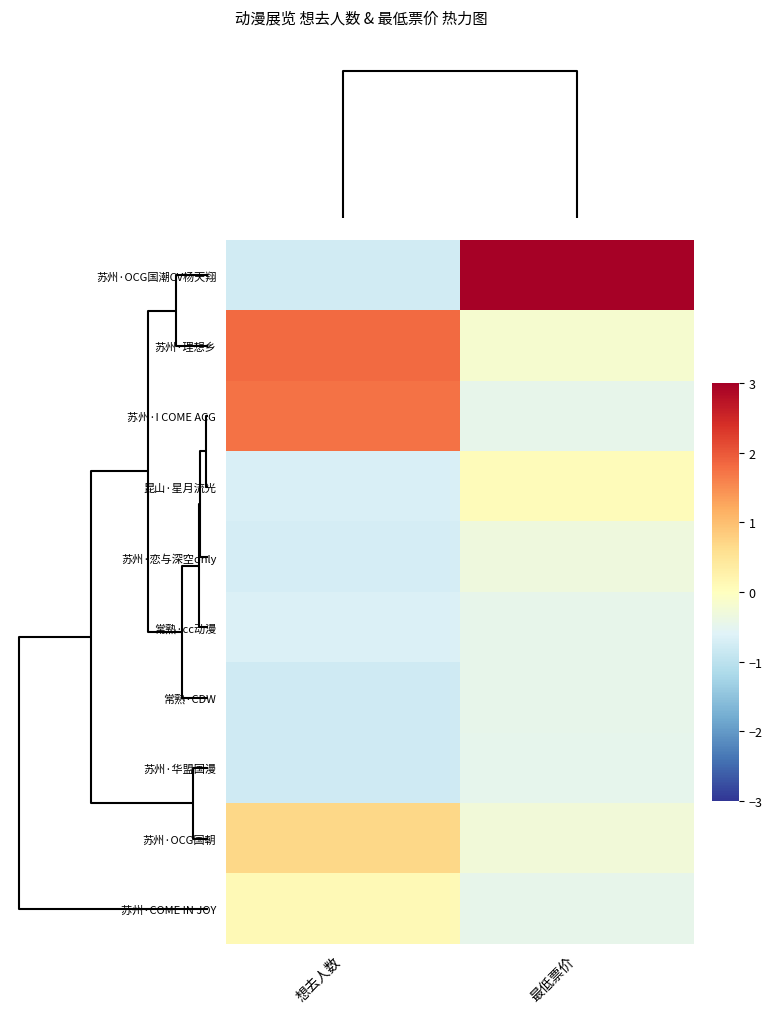

What is the minimum value shown in the chart?

-0.8